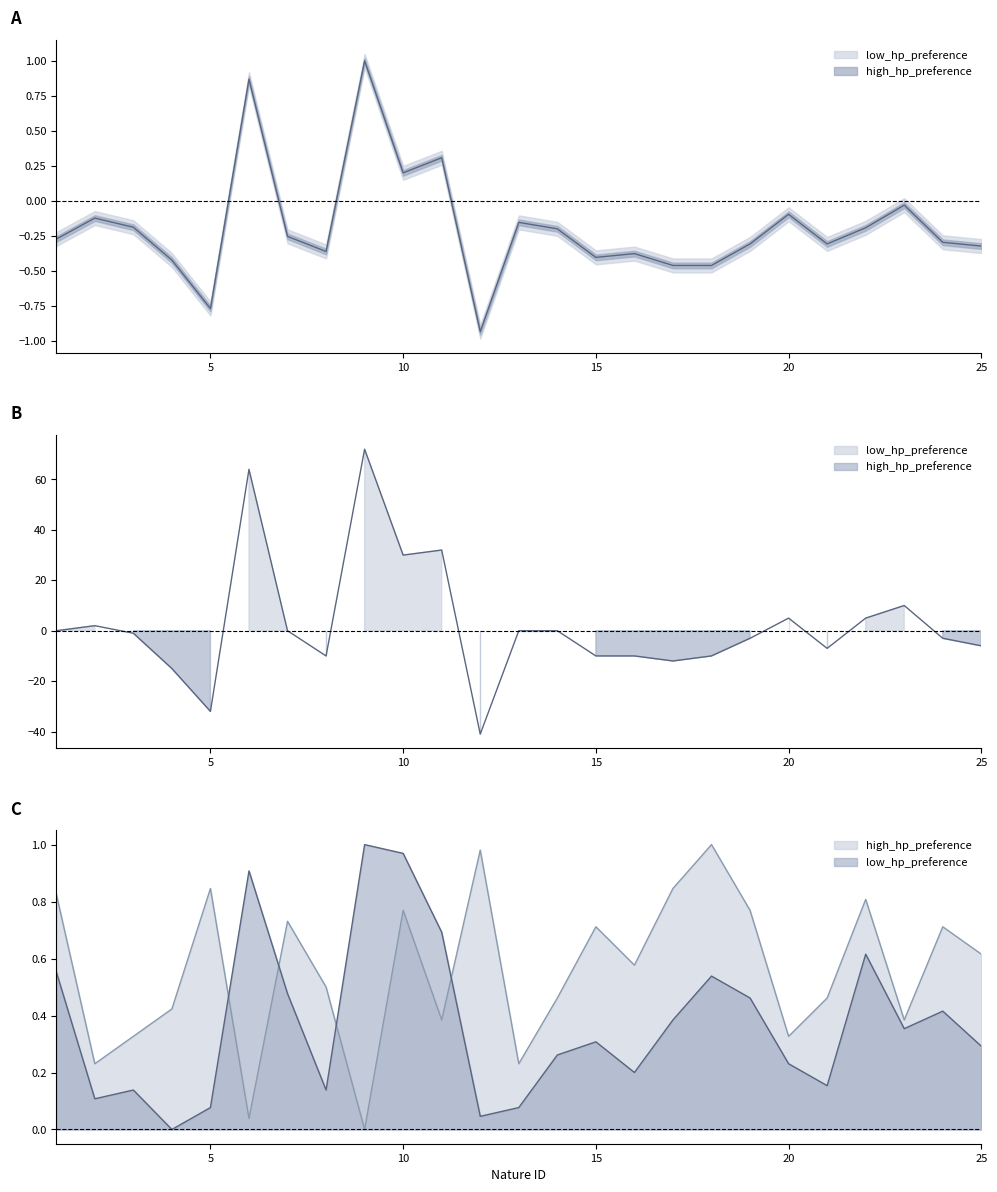

How many positive values does the high_hp_preference series have?

24